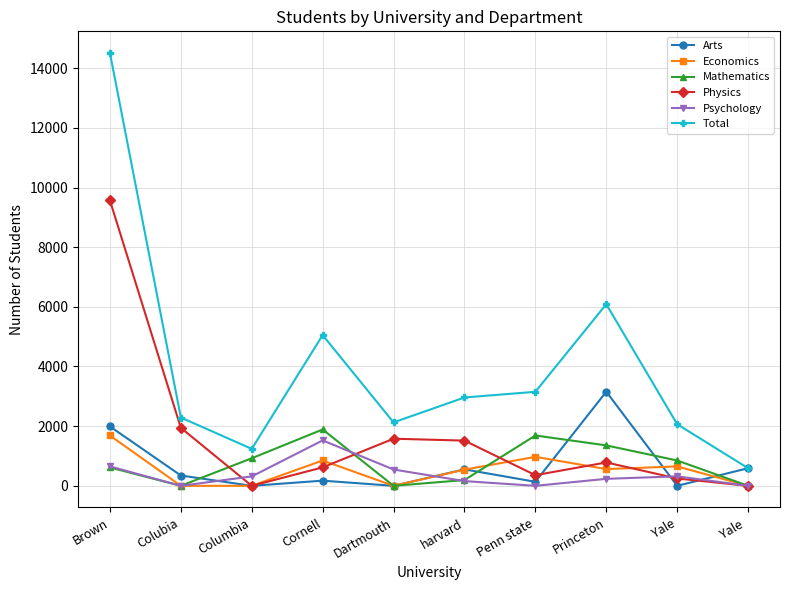

What are all the series names shown in the legend?

Arts, Economics, Mathematics, Physics, Psychology, Total